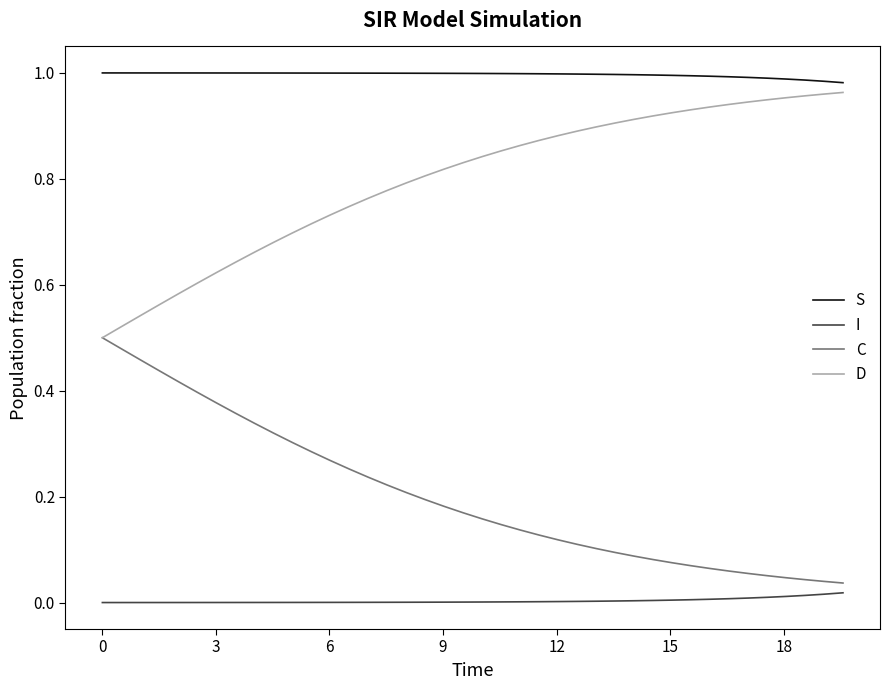

Which series has the largest total across all categories?

S